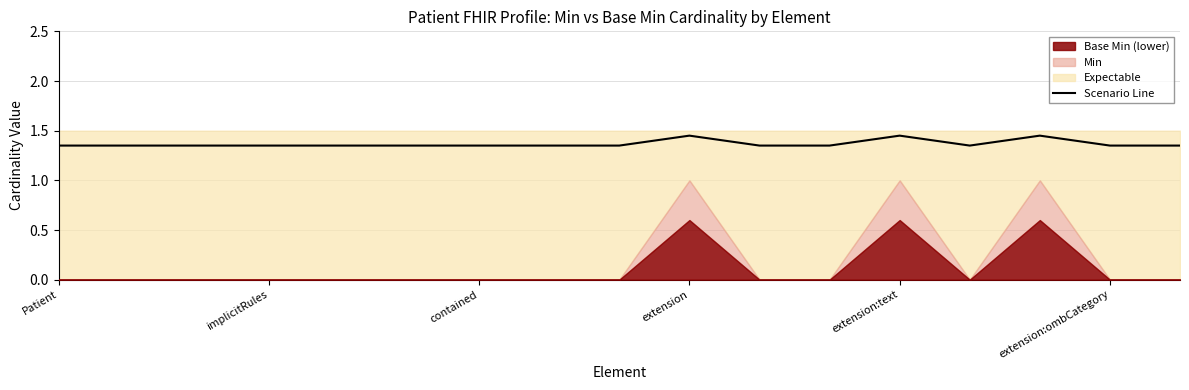

What value does the data have at 8?

1.4